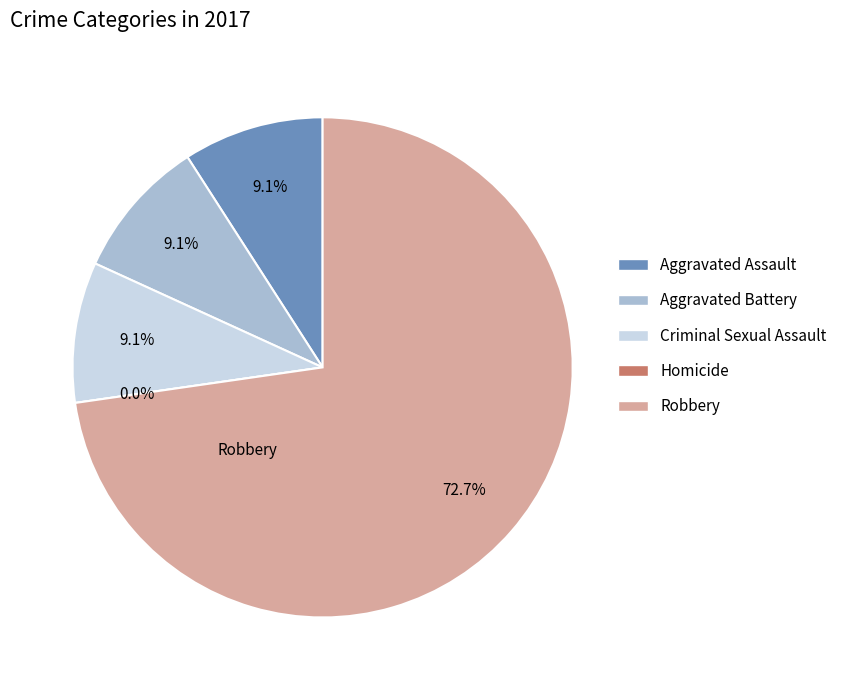

Which slice is the largest?

Robbery